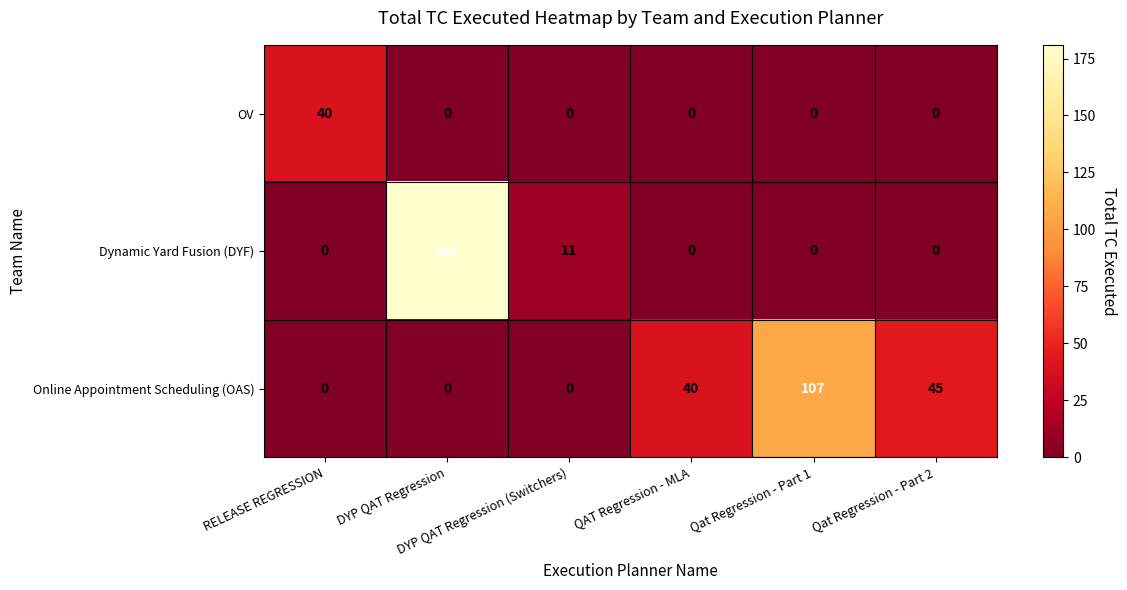

What is the difference between the second highest and second lowest values in the Online Appointment Scheduling (OAS) series?

45